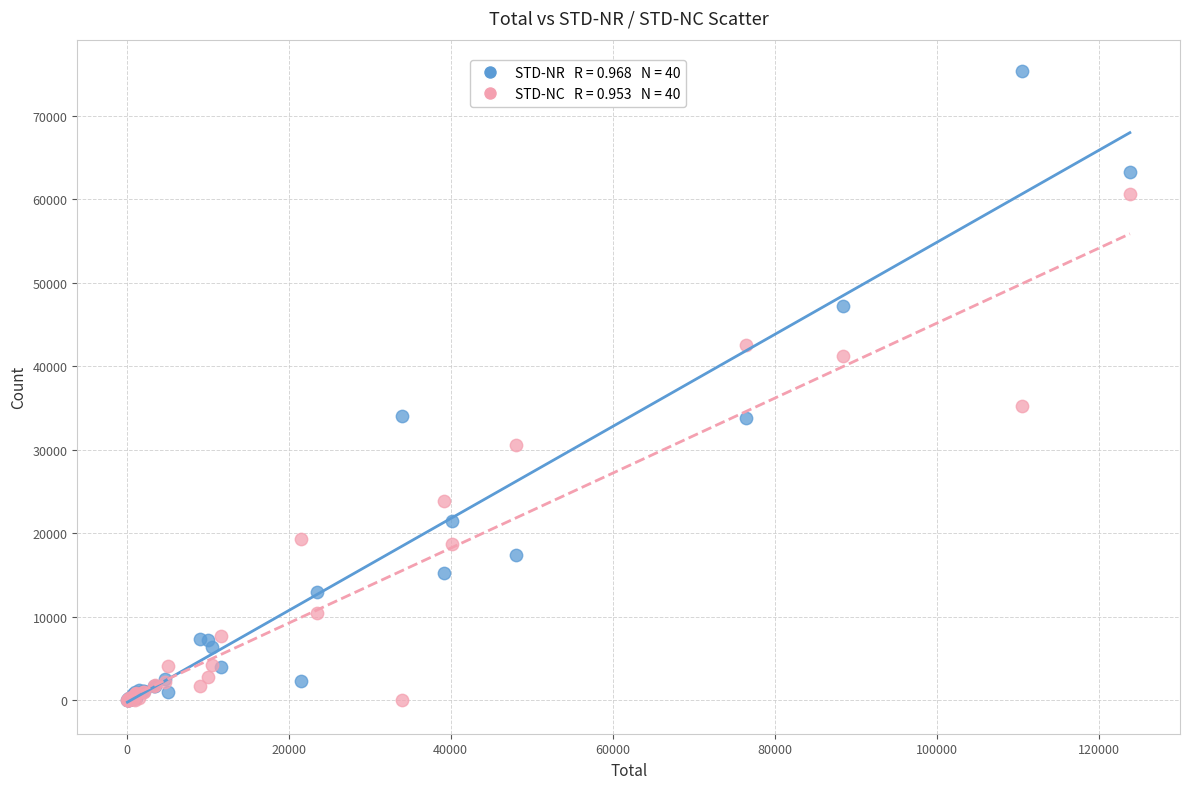

Across all series, what Y value is closest to 37662?

35201